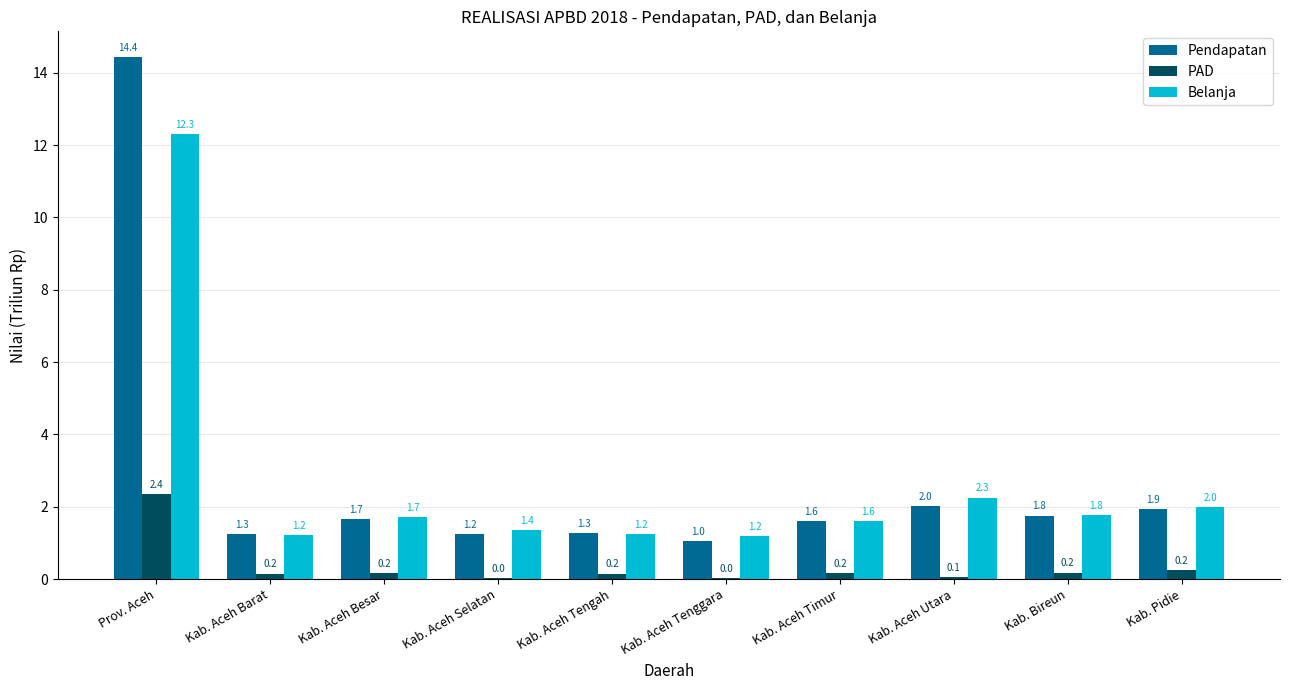

Are the bars horizontal?

No